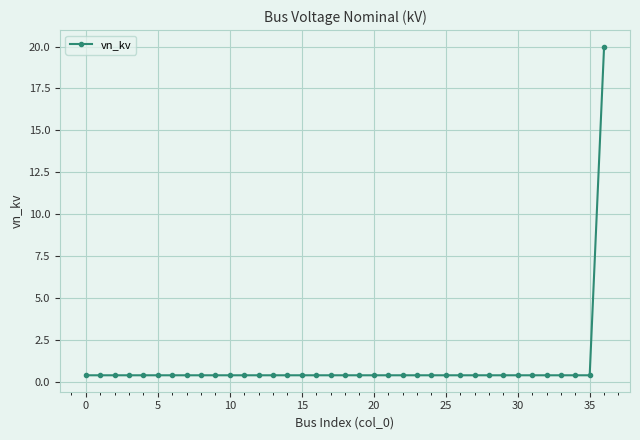

What is the average value?

0.9